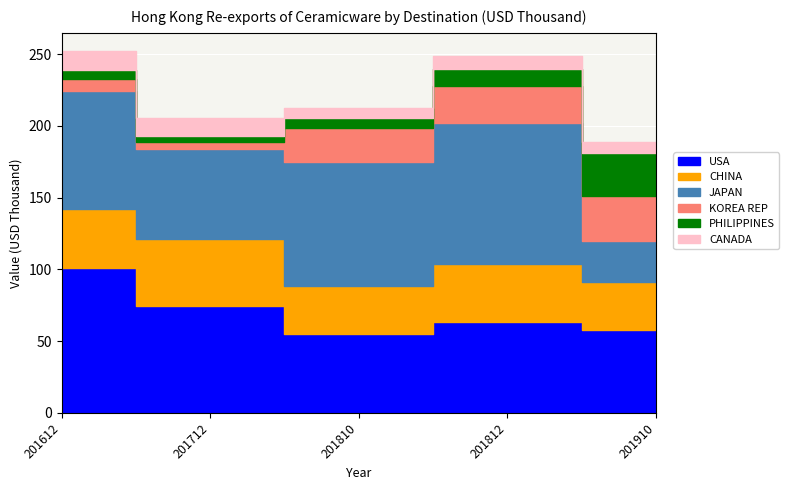

True or false: CHINA has a value of 46.6 at 201712.

True